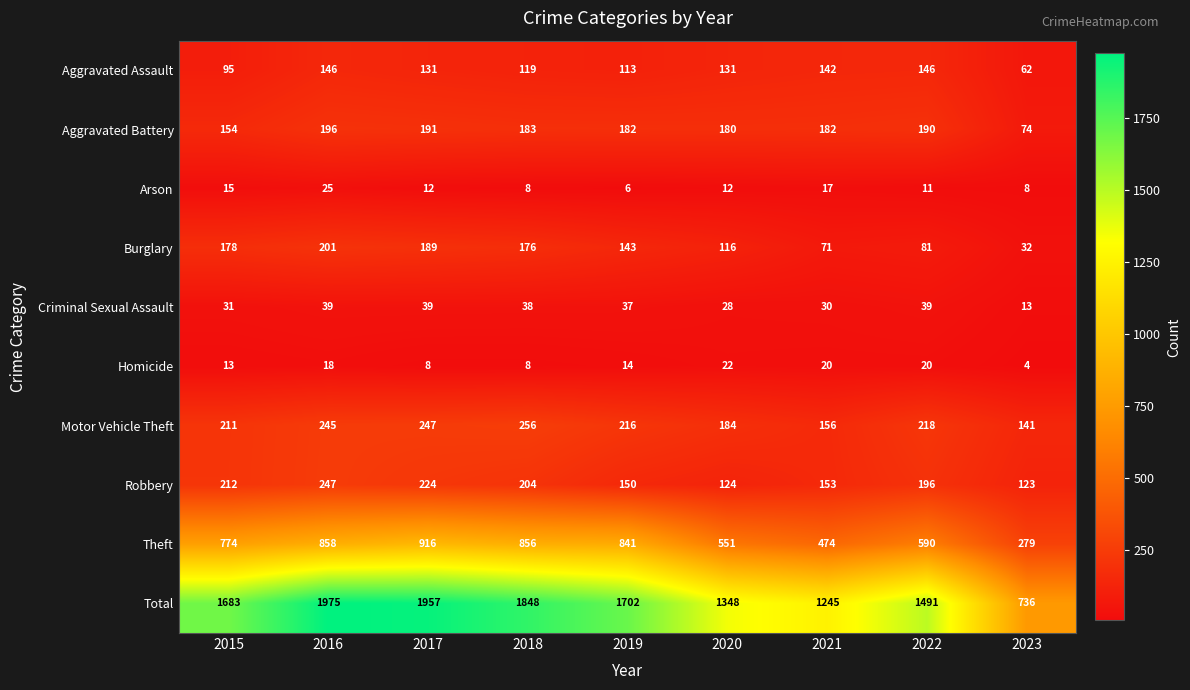

True or false: Homicide has a value of 14 at 2021.

False